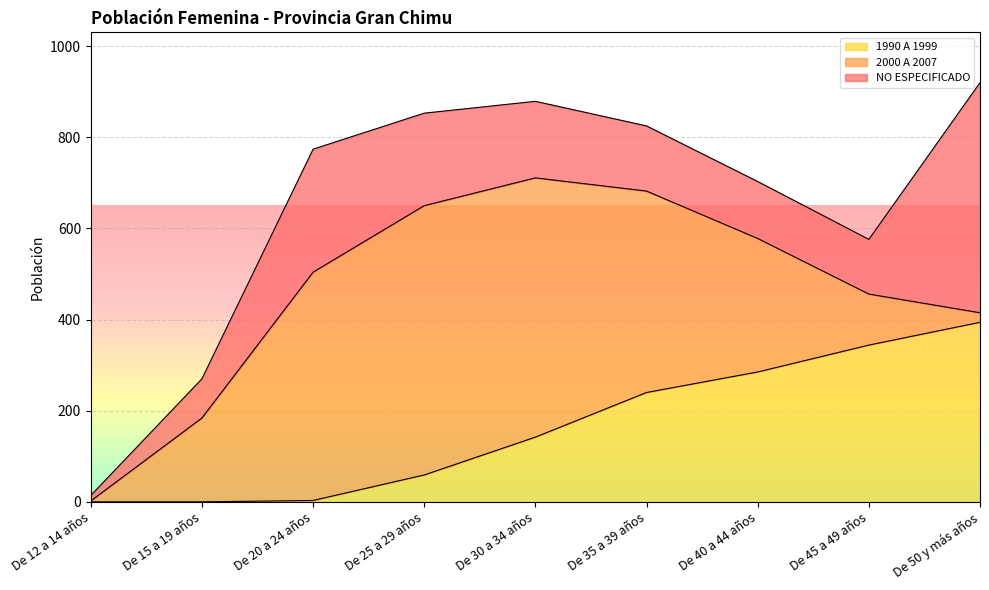

The 2000 A 2007 series shows 501 at De 20 a 24 años. True or false?

True